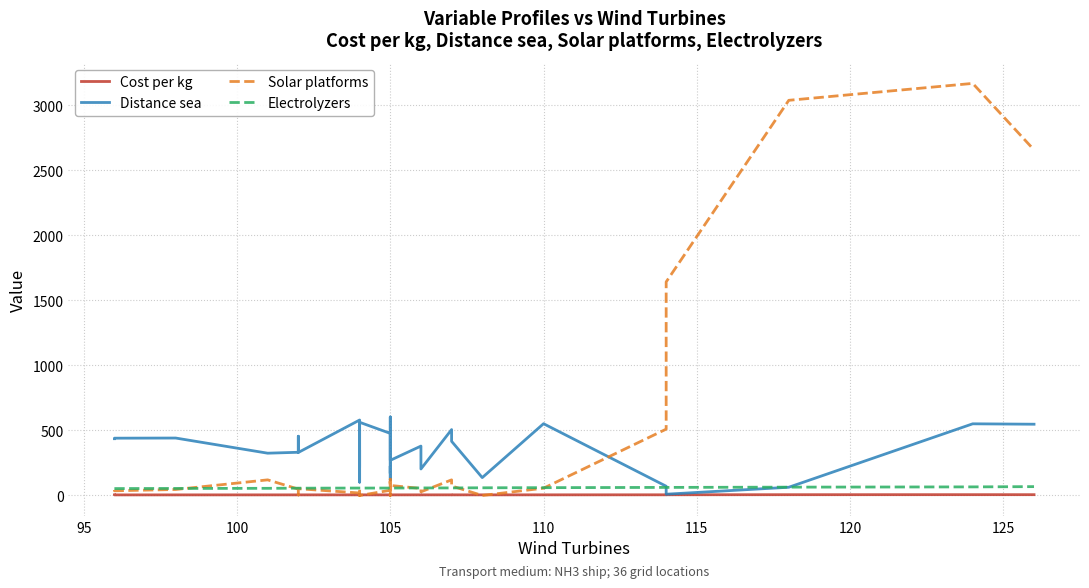

True or false: Electrolyzers and Cost per kg intersect in this chart.

False